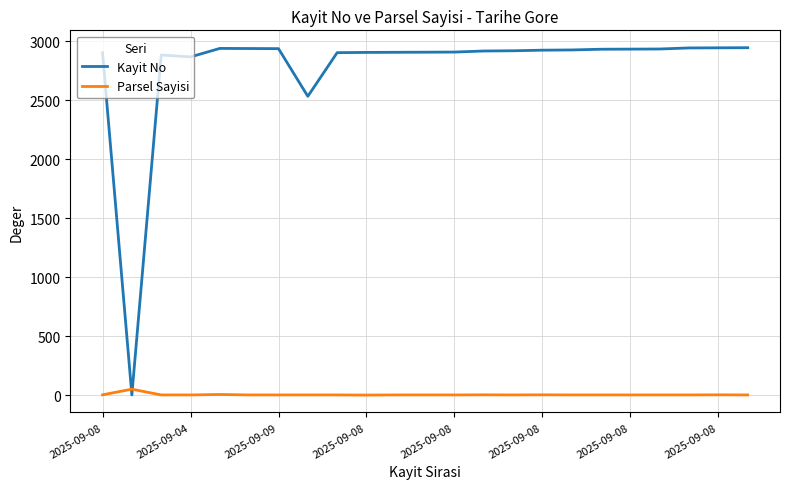

Which series has the widest spread of values?

Kayit No